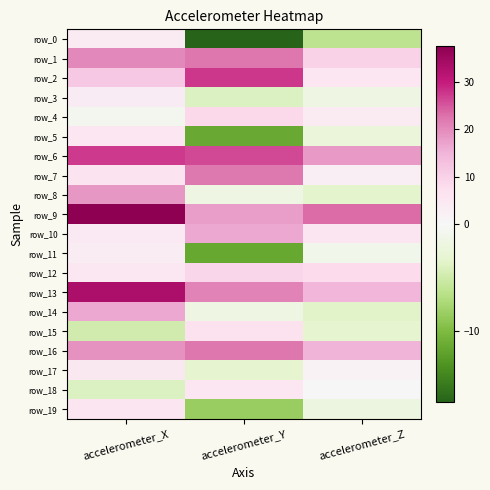

Reading left to right, what are all the values shown in this chart?

row_0: accelerometer_X=4.1	accelerometer_Y=-16.7	accelerometer_Z=-6.3
row_1: accelerometer_X=20.4	accelerometer_Y=22.5	accelerometer_Z=9.8
row_2: accelerometer_X=11.5	accelerometer_Y=27.6	accelerometer_Z=5.4
row_3: accelerometer_X=3.5	accelerometer_Y=-4.0	accelerometer_Z=-1.6
row_4: accelerometer_X=-0.7	accelerometer_Y=8.6	accelerometer_Z=4.0
row_5: accelerometer_X=5.5	accelerometer_Y=-11.5	accelerometer_Z=-2.5
row_6: accelerometer_X=27.5	accelerometer_Y=26.1	accelerometer_Z=18.2
row_7: accelerometer_X=6.0	accelerometer_Y=22.0	accelerometer_Z=2.7
row_8: accelerometer_X=18.6	accelerometer_Y=-1.7	accelerometer_Z=-3.4
row_9: accelerometer_X=37.5	accelerometer_Y=17.8	accelerometer_Z=23.2
row_10: accelerometer_X=4.4	accelerometer_Y=16.4	accelerometer_Z=5.7
row_11: accelerometer_X=3.2	accelerometer_Y=-11.6	accelerometer_Z=-1.2
row_12: accelerometer_X=5.2	accelerometer_Y=9.3	accelerometer_Z=8.3
row_13: accelerometer_X=33.1	accelerometer_Y=21.0	accelerometer_Z=14.8
row_14: accelerometer_X=16.6	accelerometer_Y=-1.7	accelerometer_Z=-3.6
row_15: accelerometer_X=-4.9	accelerometer_Y=6.7	accelerometer_Z=-3.3
row_16: accelerometer_X=19.3	accelerometer_Y=22.4	accelerometer_Z=15.0
row_17: accelerometer_X=4.7	accelerometer_Y=-3.3	accelerometer_Z=1.4
row_18: accelerometer_X=-4.0	accelerometer_Y=5.3	accelerometer_Z=-0.0
row_19: accelerometer_X=5.8	accelerometer_Y=-8.4	accelerometer_Z=-2.0